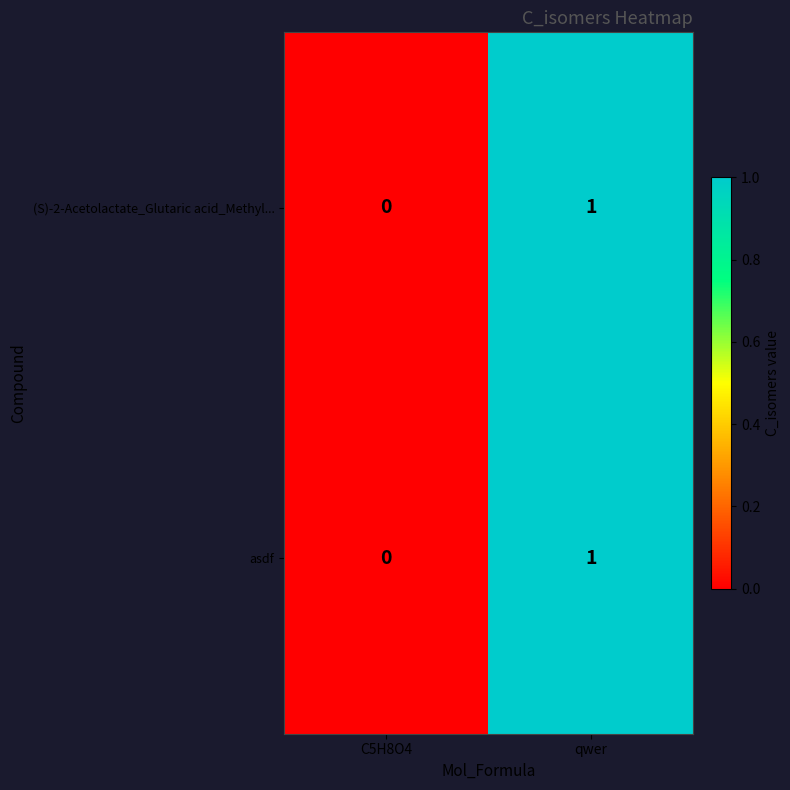

Where is (S)-2-Acetolactate_Glutaric acid_Methyl... nearest to the value 0?

C5H8O4